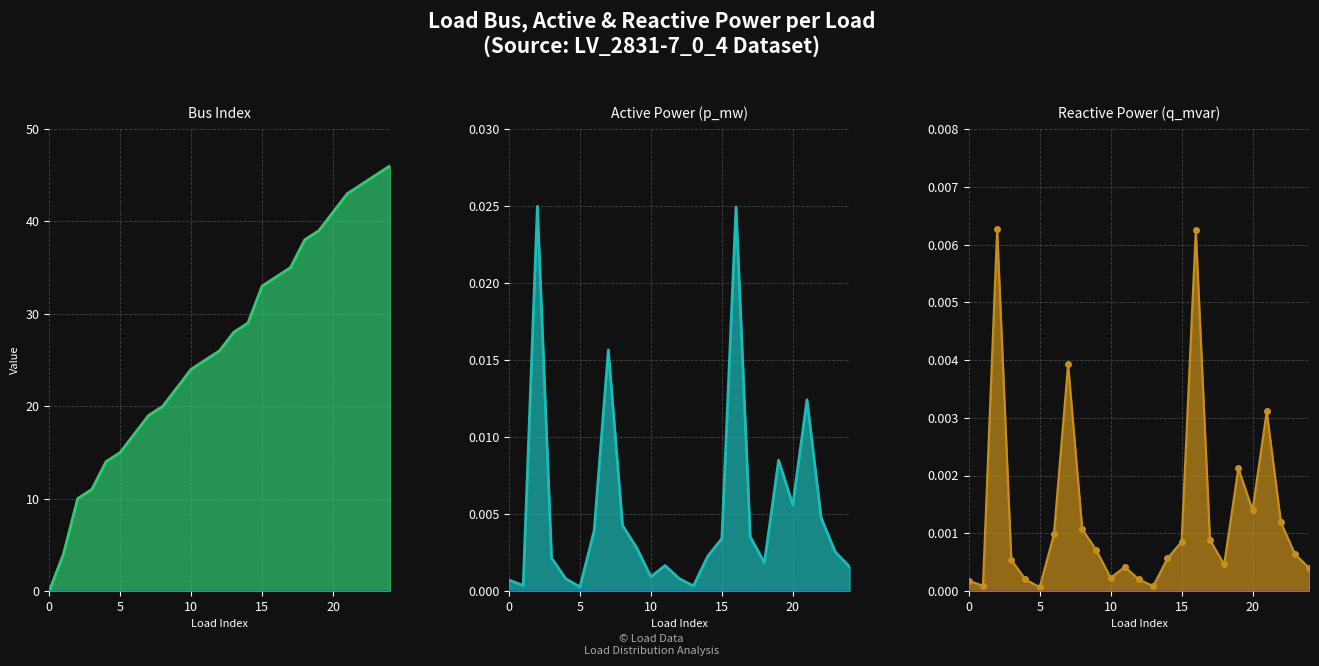

What are all the series names shown in the legend?

bus, p_mw, q_mvar